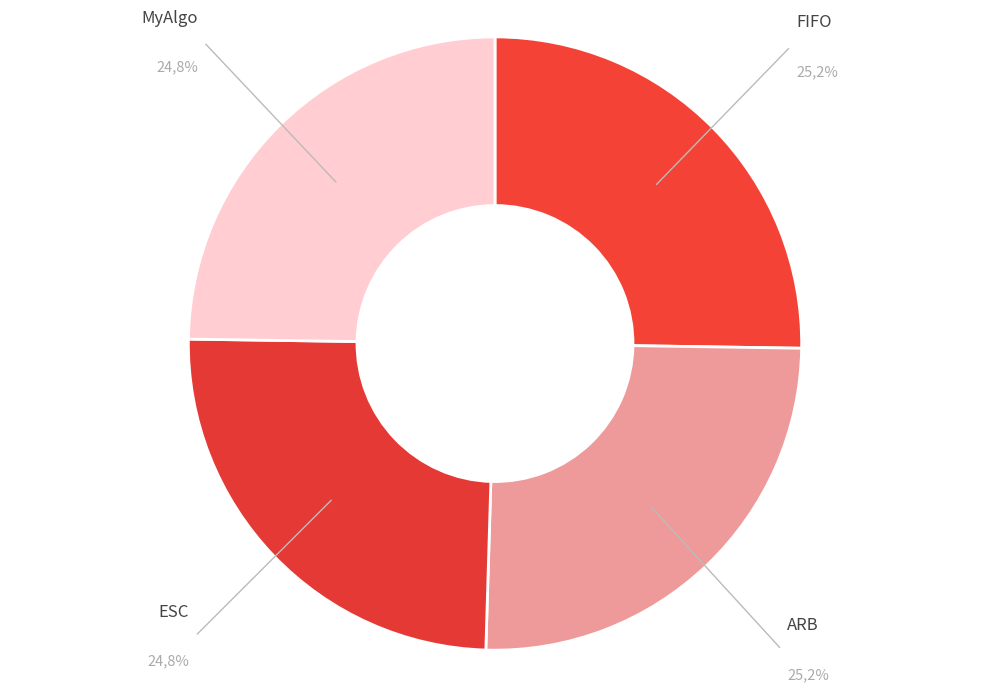

Approximately how many times larger is the value at FIFO compared to MyAlgo?

1.0